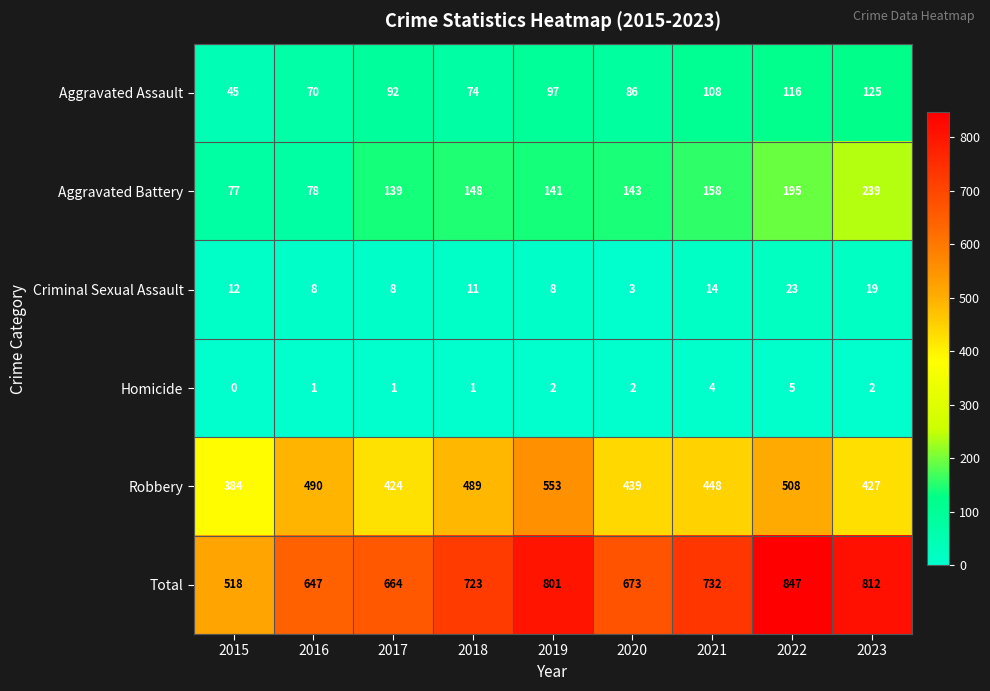

Which category has the highest value in the Homicide series?

2022